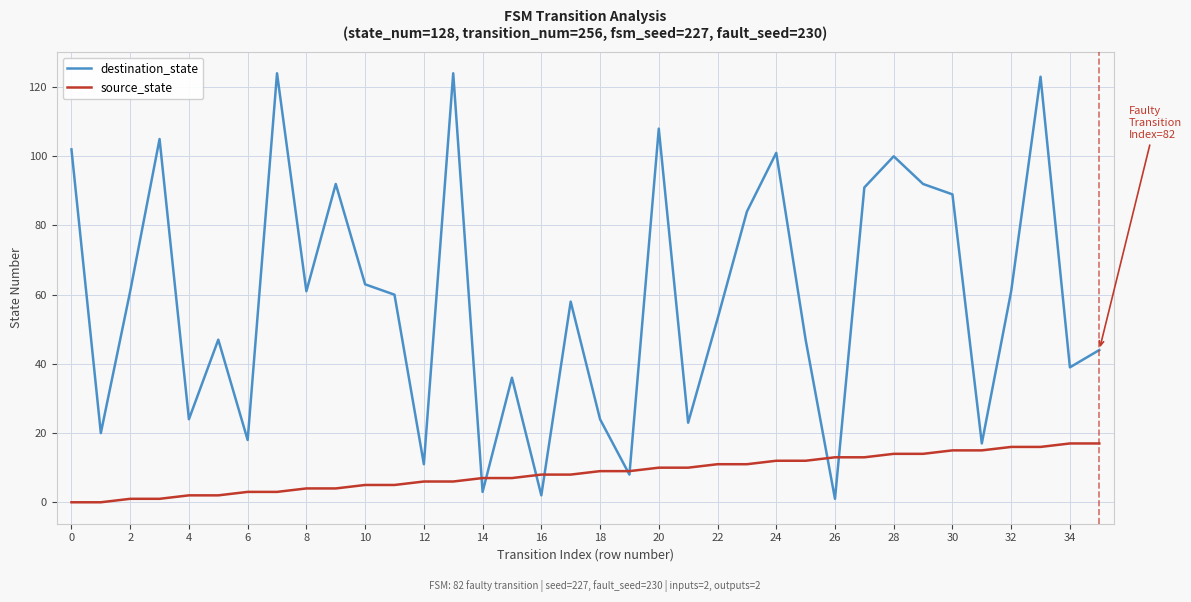

Reading left to right, extract all data points from this chart.

destination_state: 102	20	61	105	24	47	18	124	61	92	63	60	11	124	3	36	2	58	24	8	108	23	53	84	101	47	1	91	100	92	89	17	61	123	39	44
source_state: 0	0	1	1	2	2	3	3	4	4	5	5	6	6	7	7	8	8	9	9	10	10	11	11	12	12	13	13	14	14	15	15	16	16	17	17